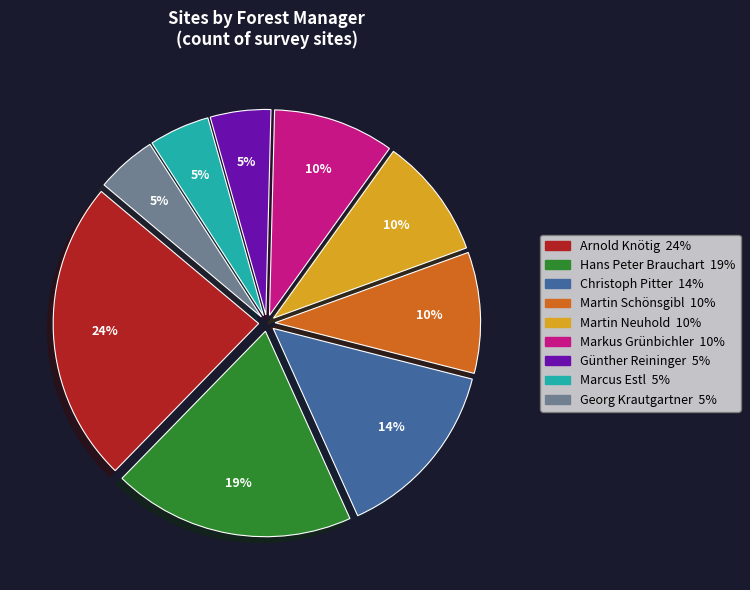

True or false: Markus Grünbichler accounts for 15% of the total.

False